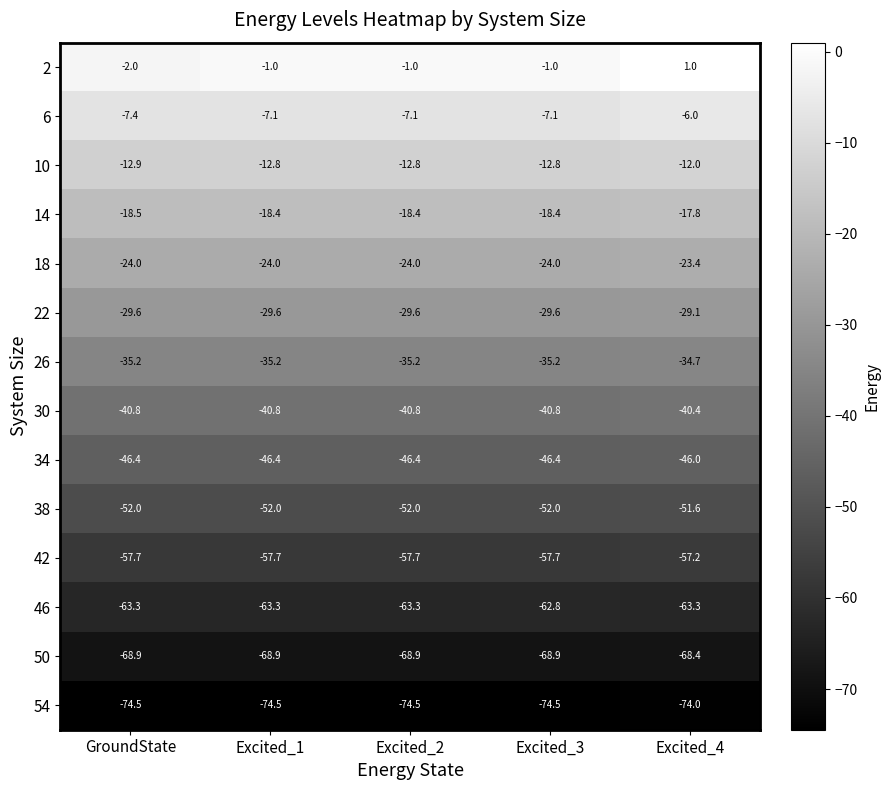

At which label does 14 first exceed -18?

Excited_4